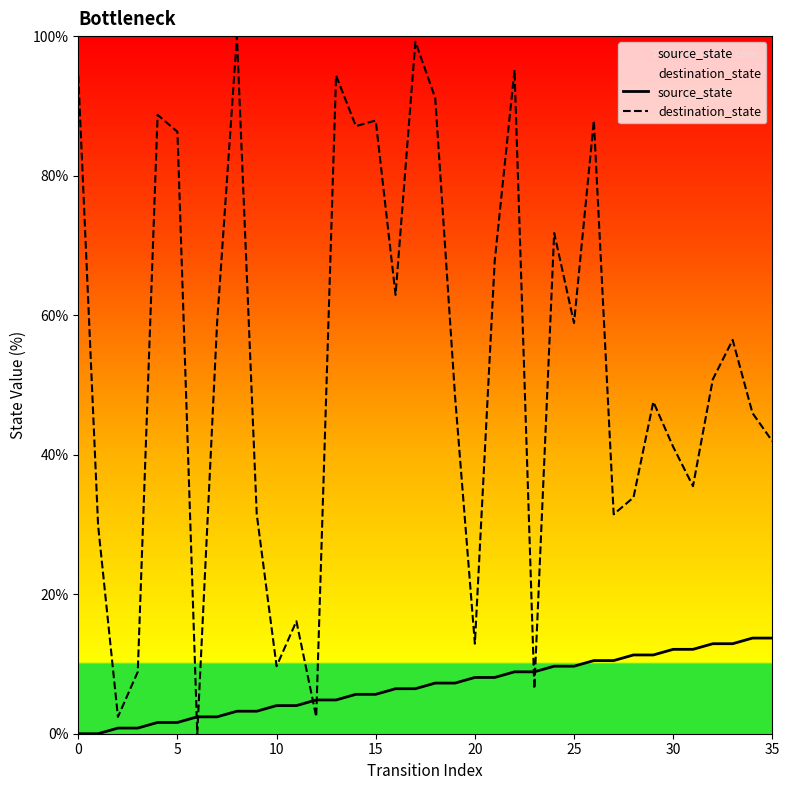

How many lines are shown in the chart?

2